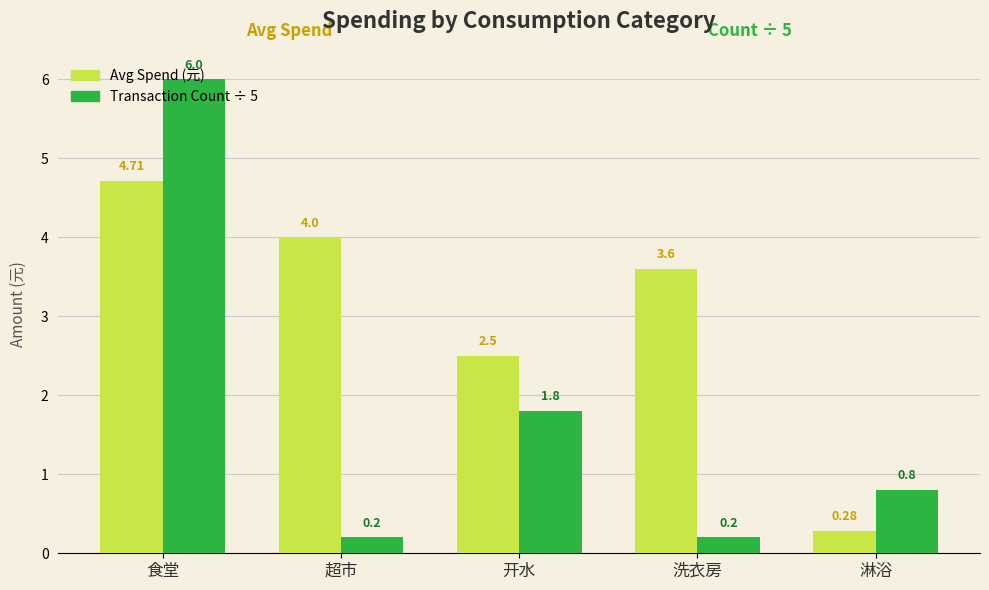

What is the difference between the maximum and minimum values in the Transaction Count ÷ 5 series?

5.8